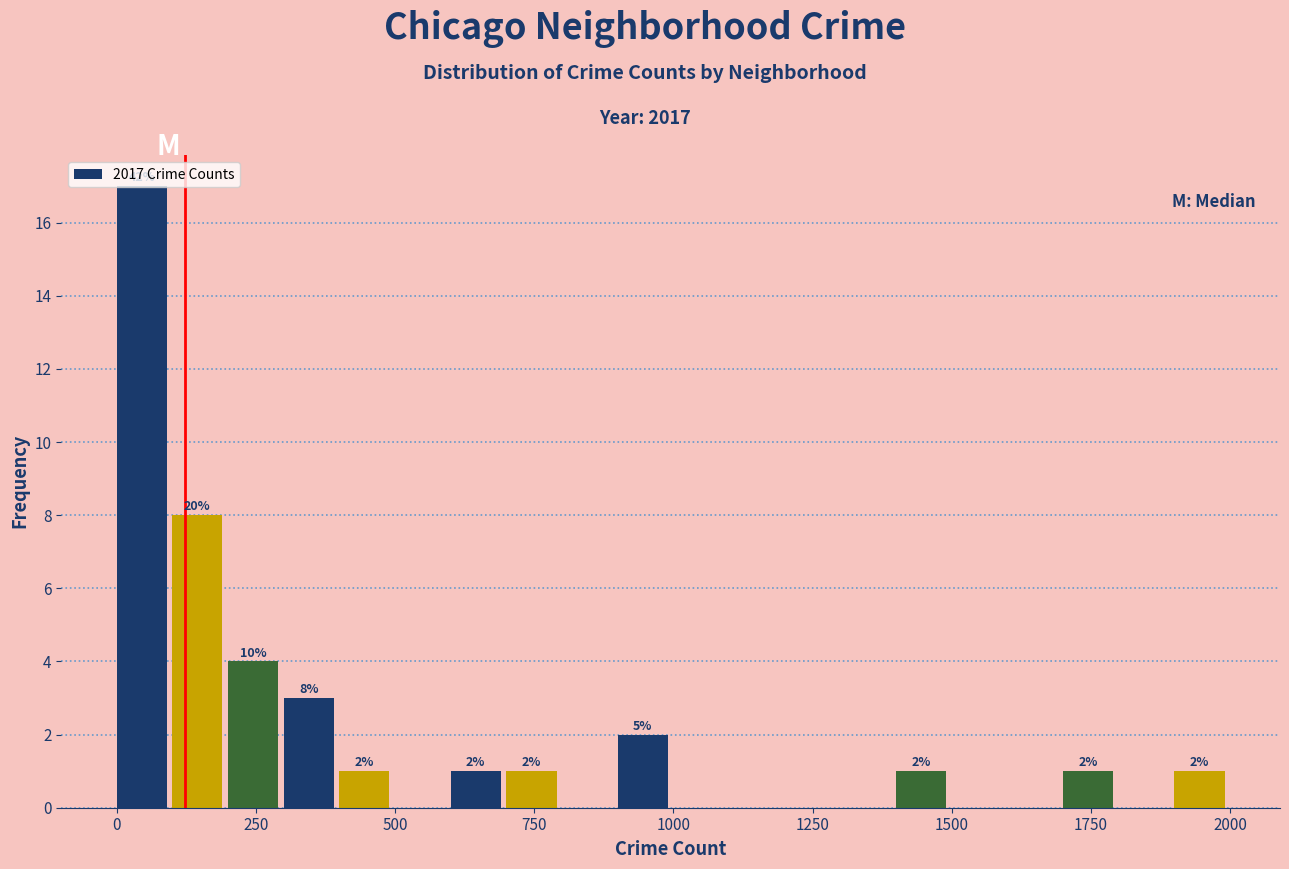

Read against the x-axis, roughly where is the centre of the tallest bar?

50